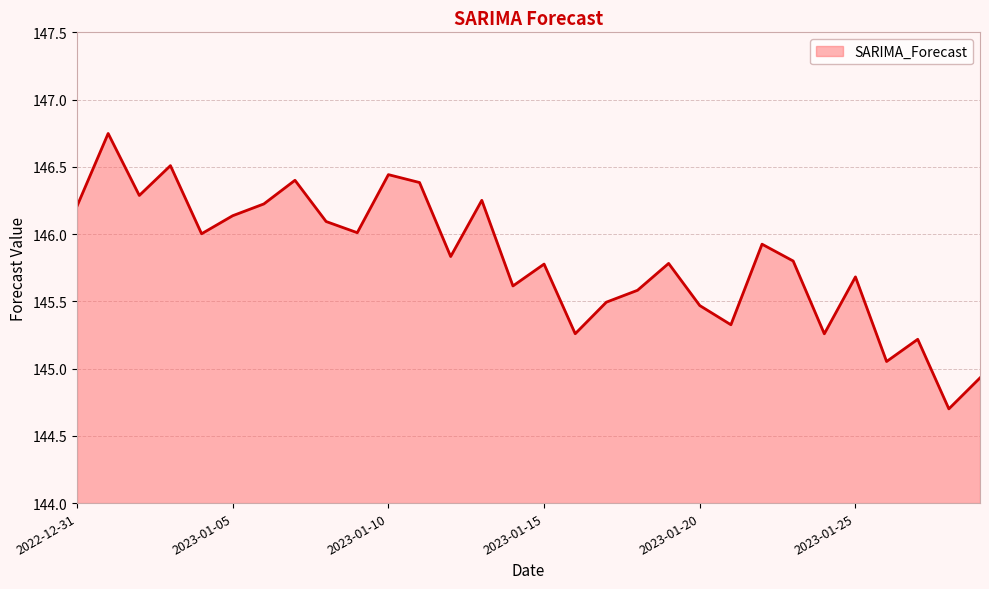

What is the smallest value displayed?

144.7